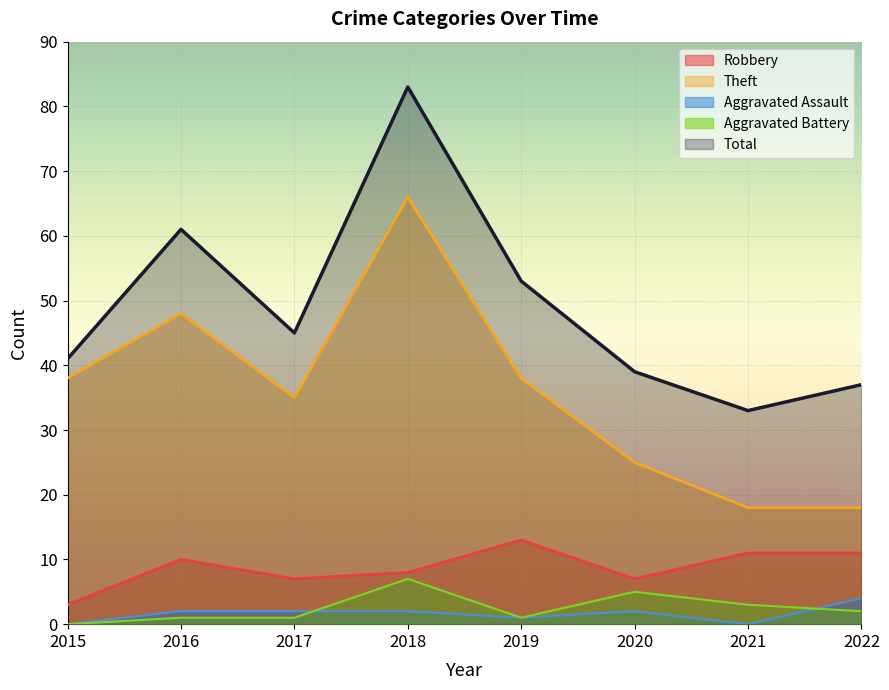

True or false: Aggravated Assault and Total intersect in this chart.

False